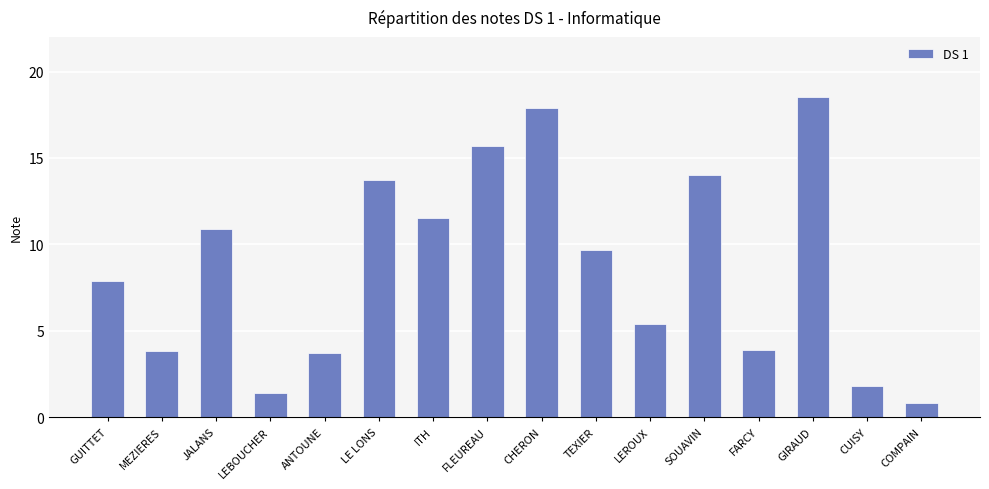

Which has a higher value, CUISY or ITH?

ITH